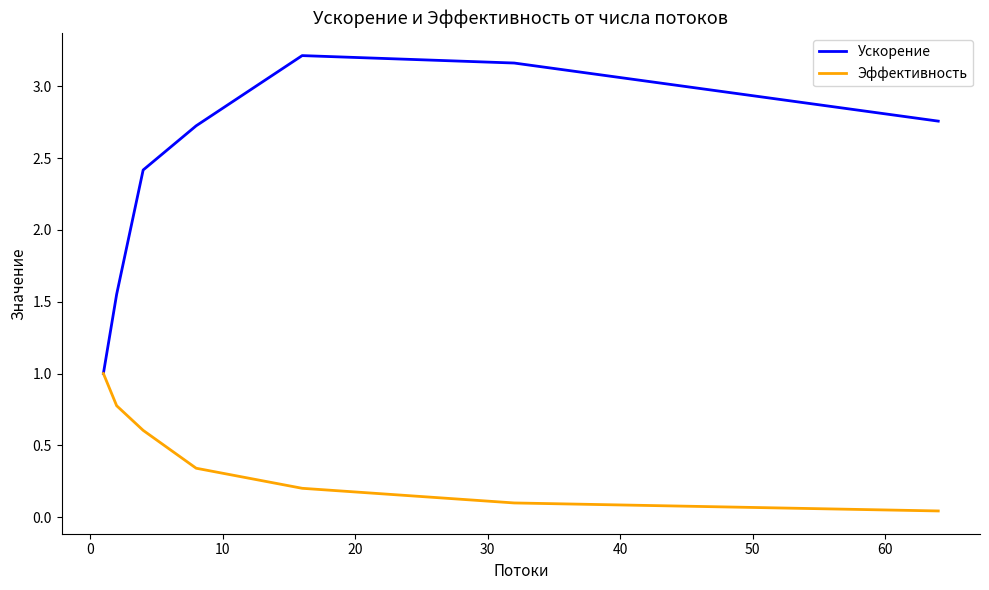

How many lines are shown in the chart?

2